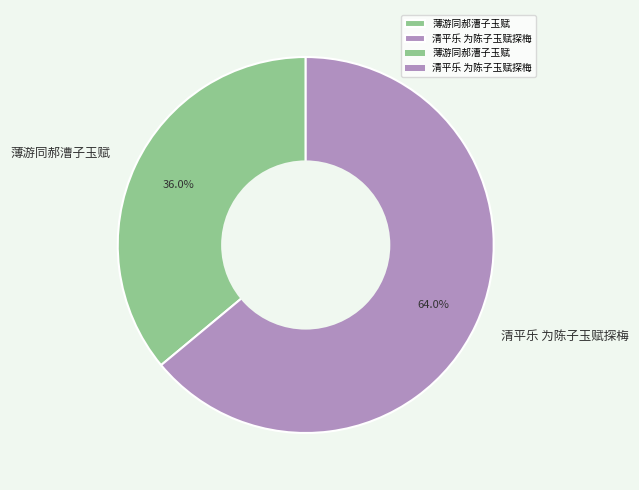

Between 薄游同郝漕子玉赋 and 清平乐 为陈子玉赋探梅, which is larger?

清平乐 为陈子玉赋探梅